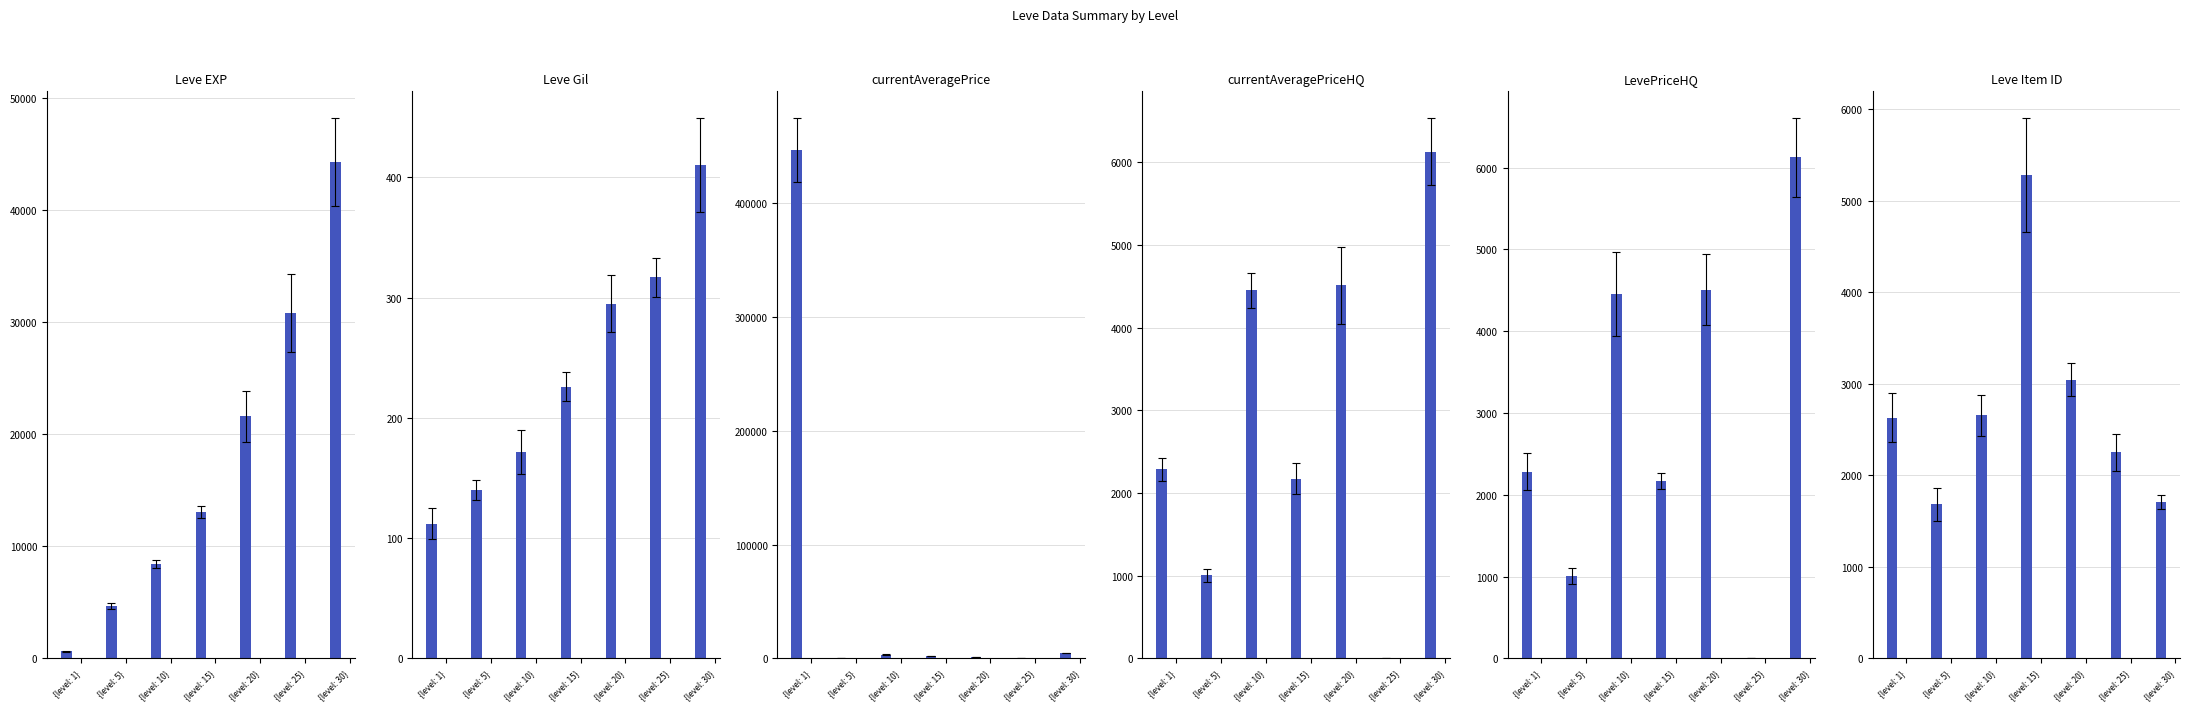

Which has a higher value, {level: 20} or {level: 25}?

{level: 25}